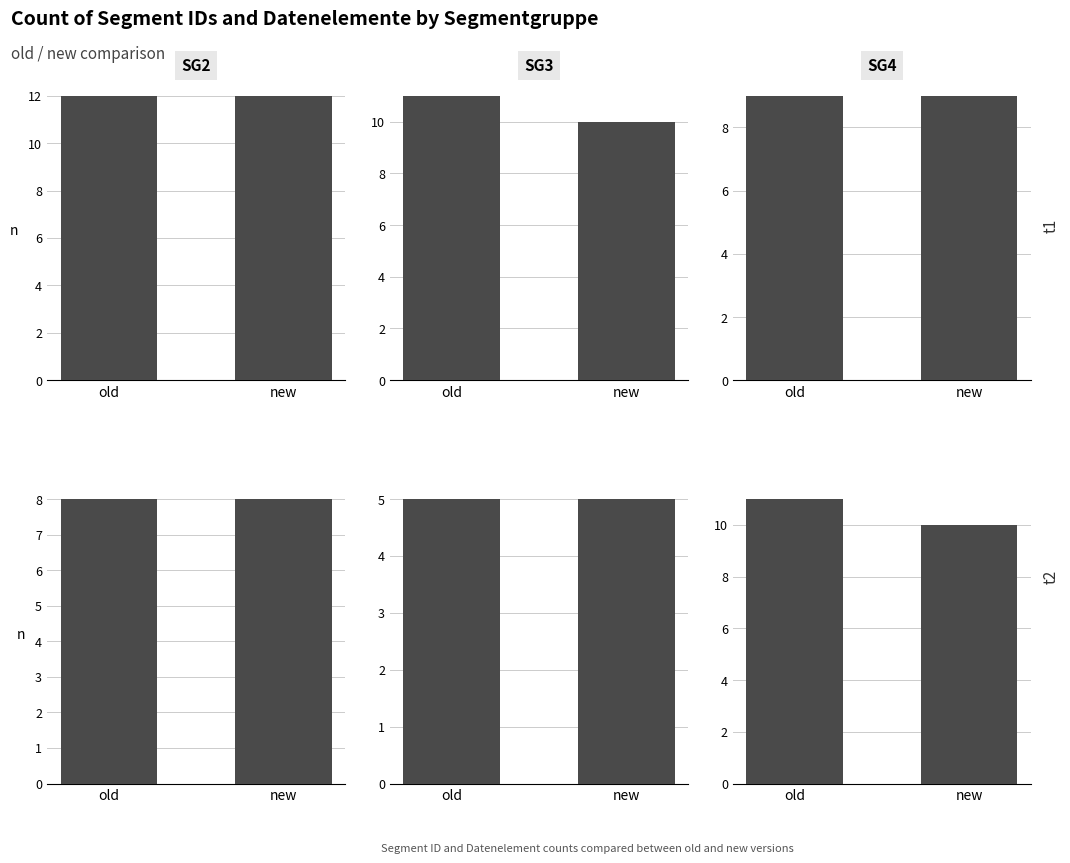

List the series in order of their overall mean, highest first.

Datenelement, Segment ID